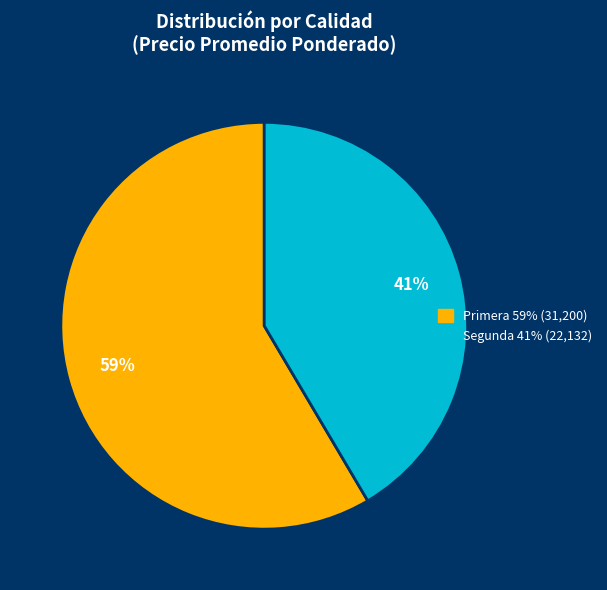

What percentage is the Primera slice, to the nearest percent?

59%